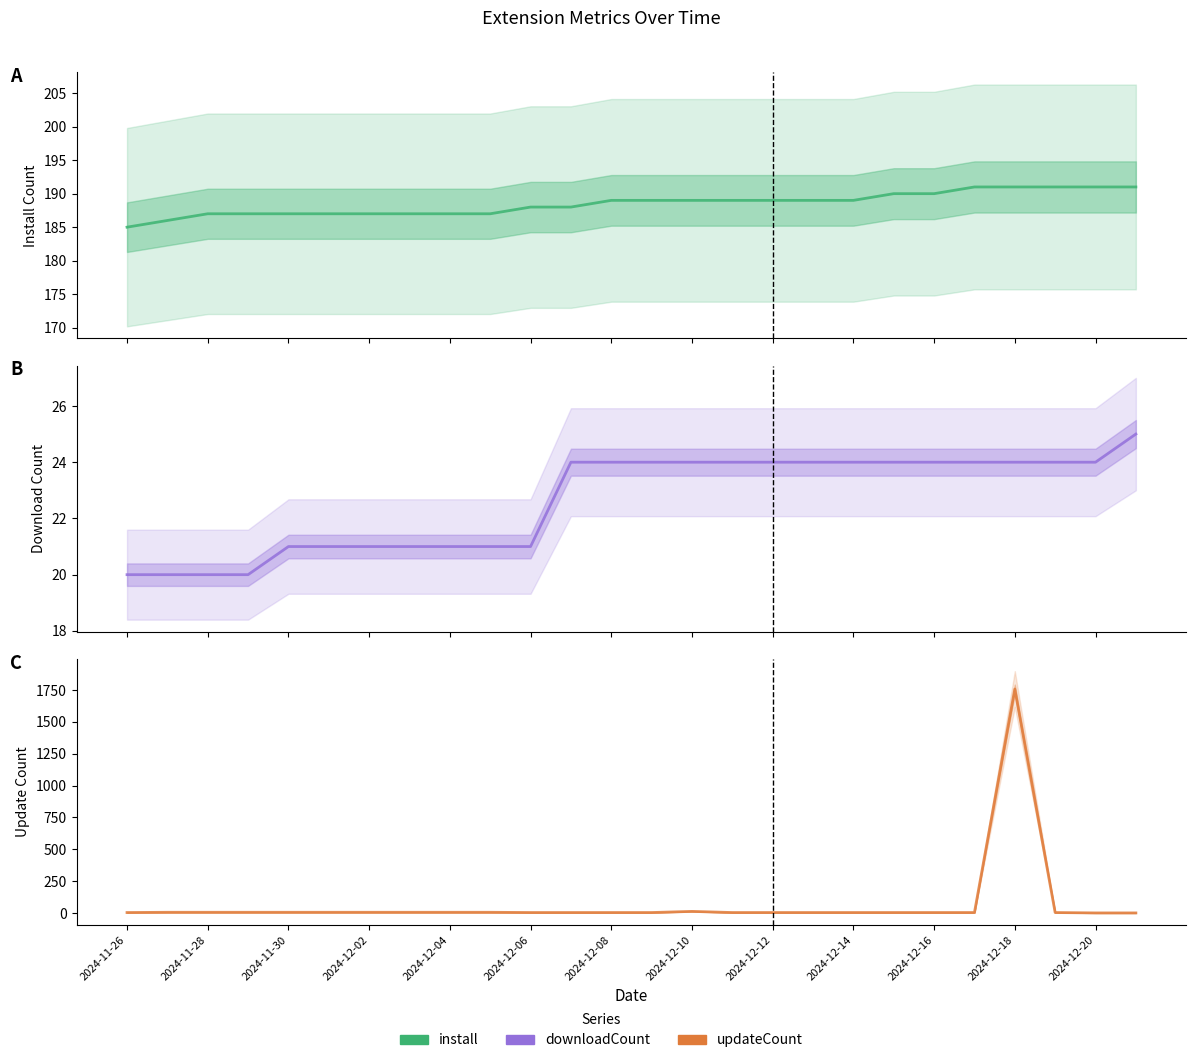

The value of updateCount at 2024-11-28 is 4. True or false?

False